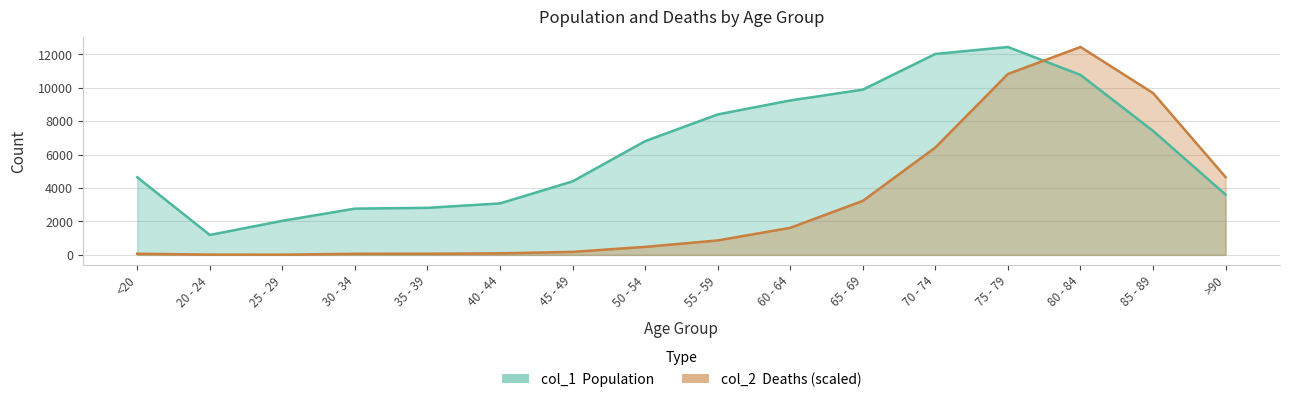

Rank the categories by col_1 value from lowest to highest.

20 - 24, 25 - 29, 30 - 34, 35 - 39, 40 - 44, >90, 45 - 49, <20, 50 - 54, 85 - 89, 55 - 59, 60 - 64, 65 - 69, 80 - 84, 70 - 74, 75 - 79